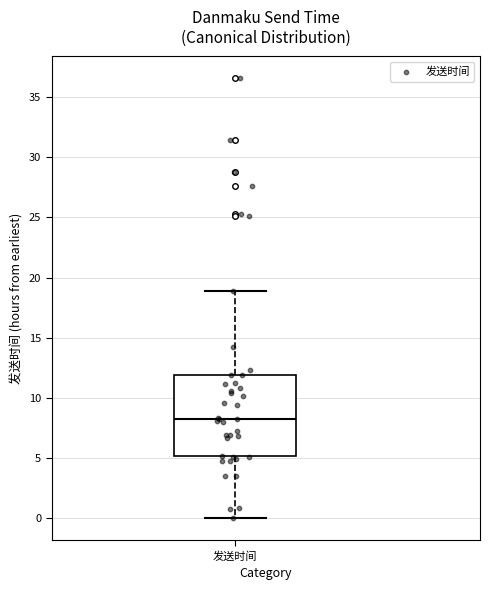

Transcribe this box plot: give where the median line is, the range the box spans, and where the two whiskers end, as read against the y-axis. The values are not printed on the chart, so give them approximately, as read against the axis.

median 8.5, box 5.0 to 12.0, whiskers 0.0 to 19.0